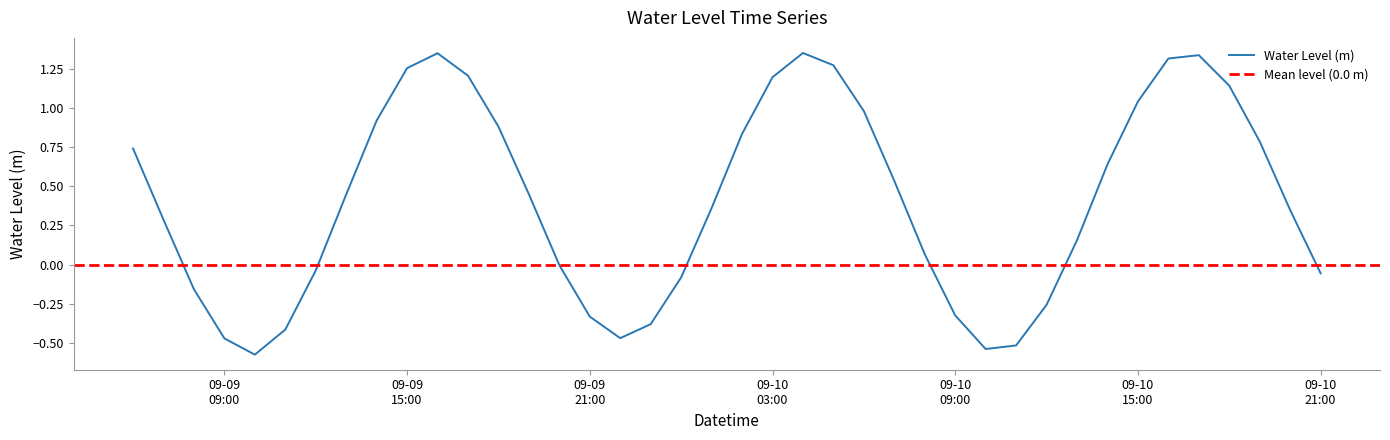

Which category has the lowest value across all series?

2025-09-09 10:00:00